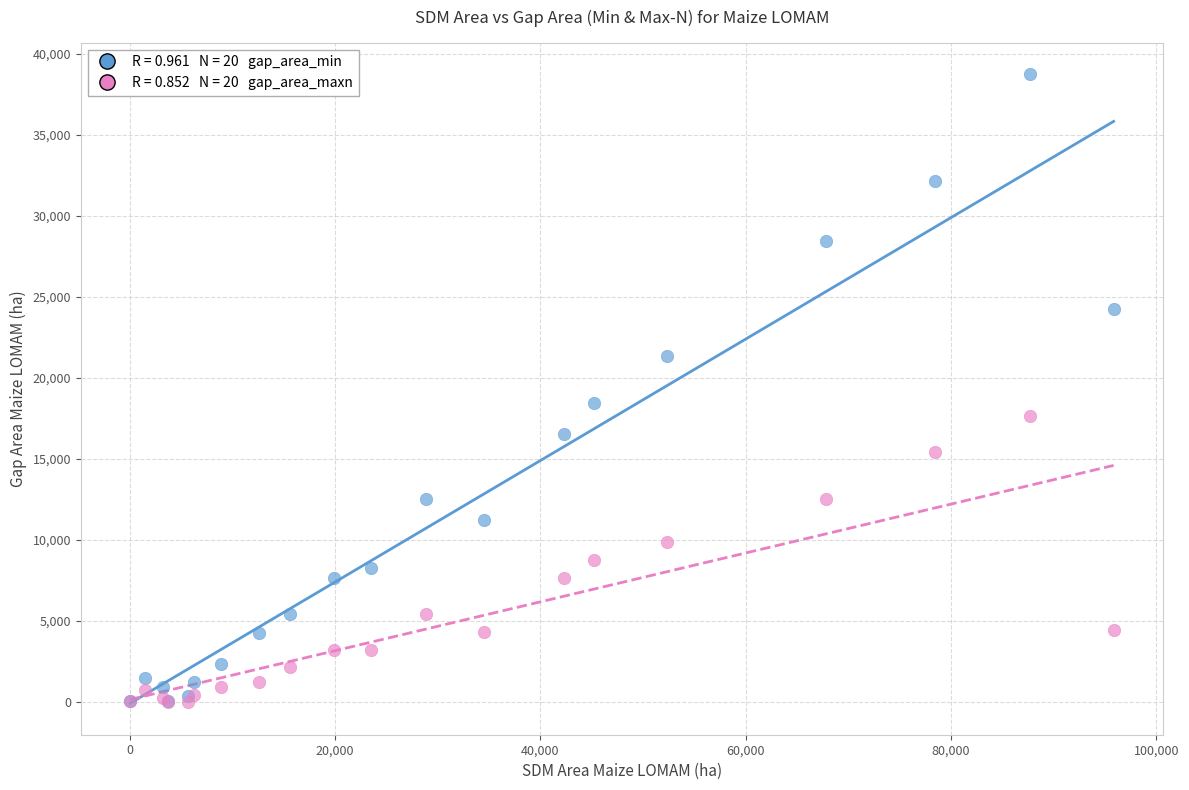

Across all series, what Y value is closest to 19382?

18432.1